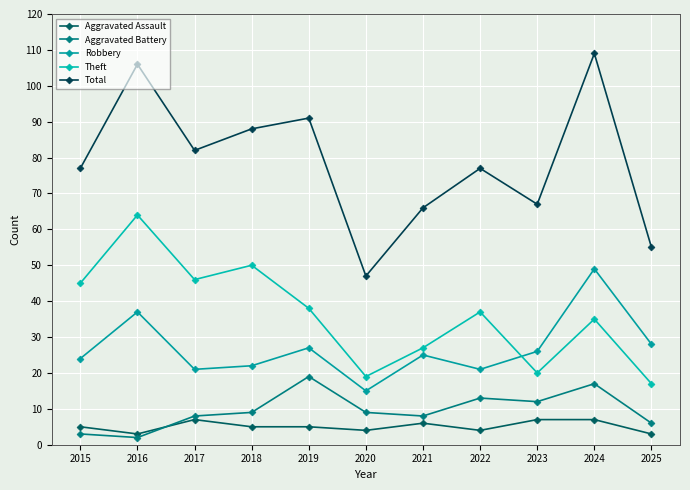

Is the value of Robbery at 2023 greater than the value of Total at 2022?

No